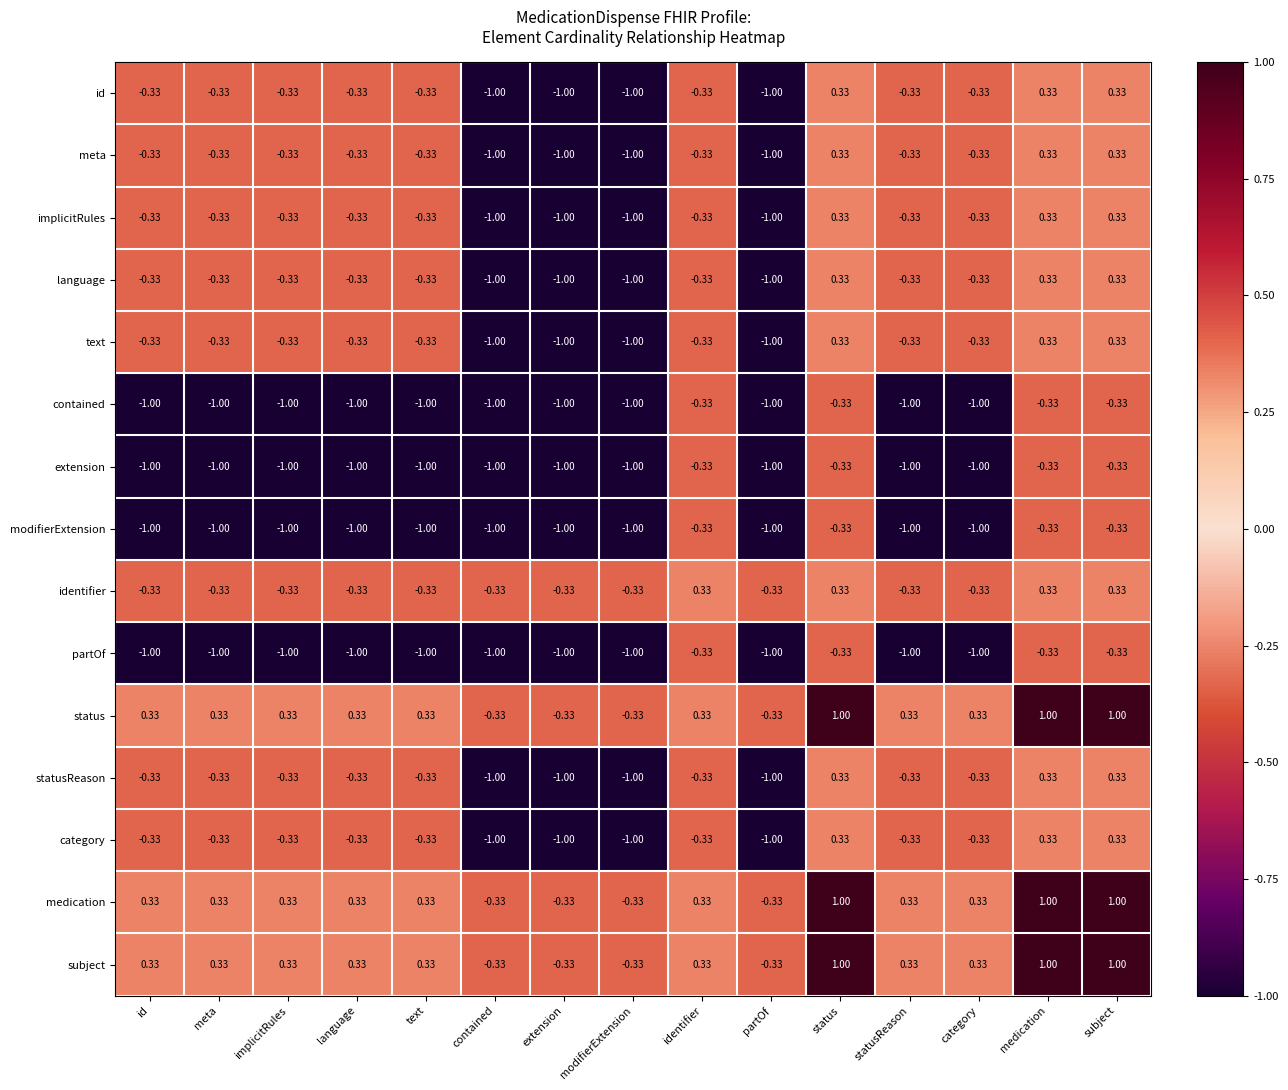

Is the value of partOf at id greater than the value of medication at text?

No